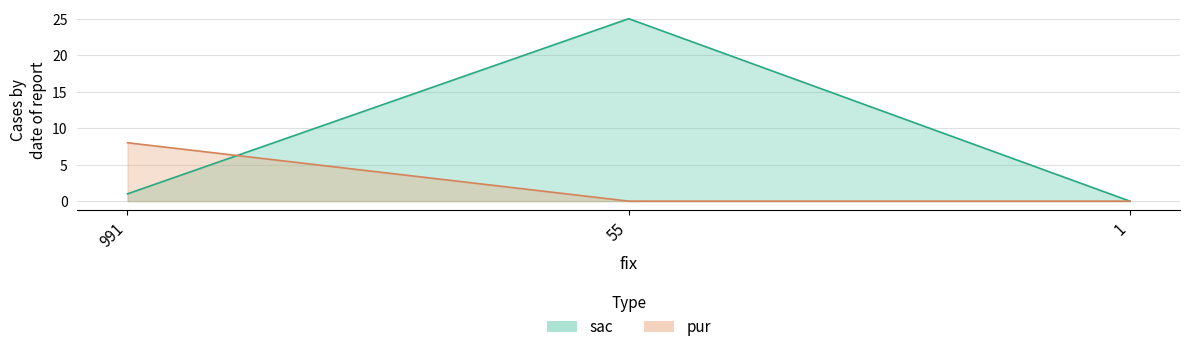

The value of sac at 55 is 25. True or false?

True